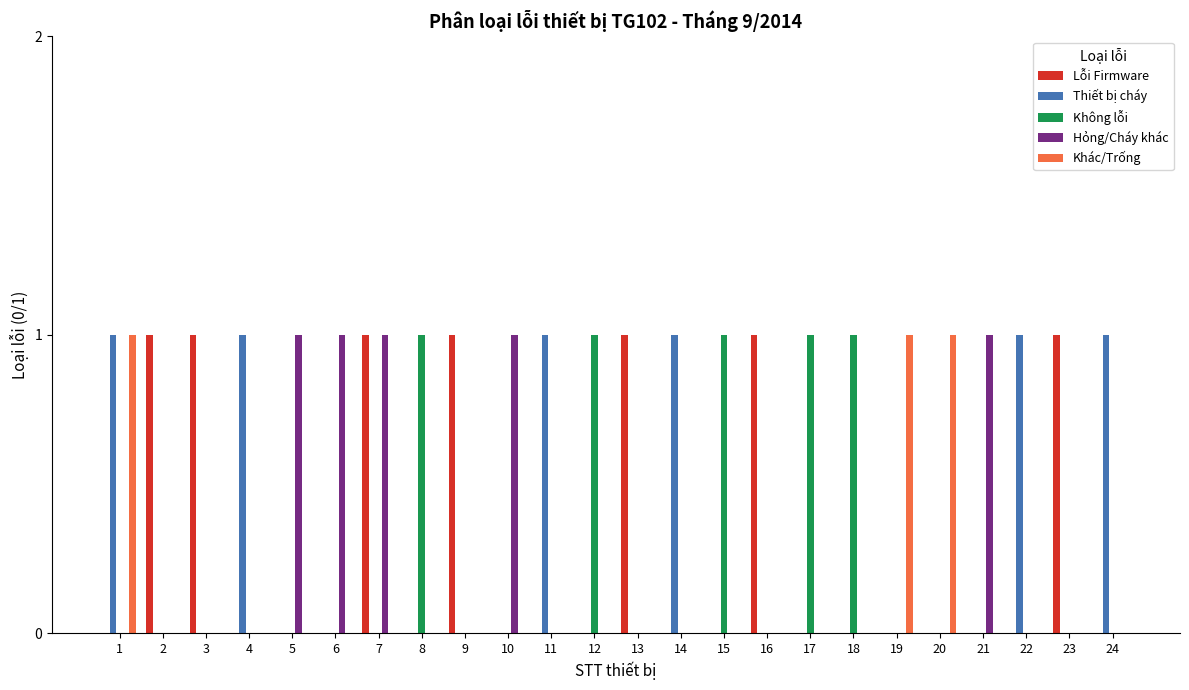

What is the difference between the Không lỗi values at 8 and 16?

1